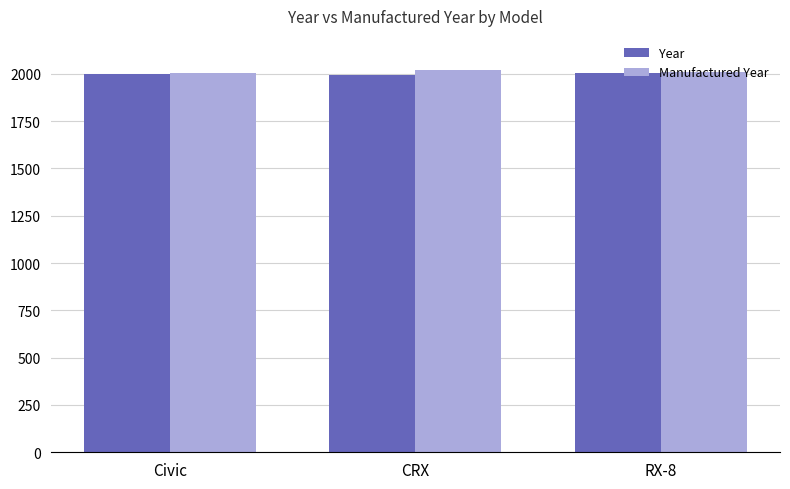

The value of Year at CRX is 1991. True or false?

True